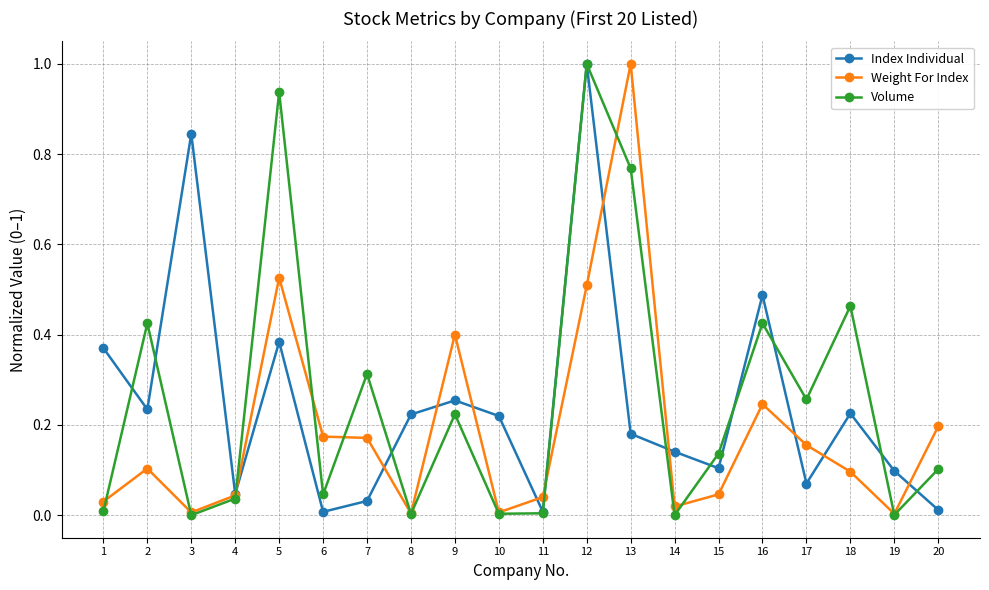

In Index Individual, how many points are lower than both neighbors (excluding endpoints)?

6